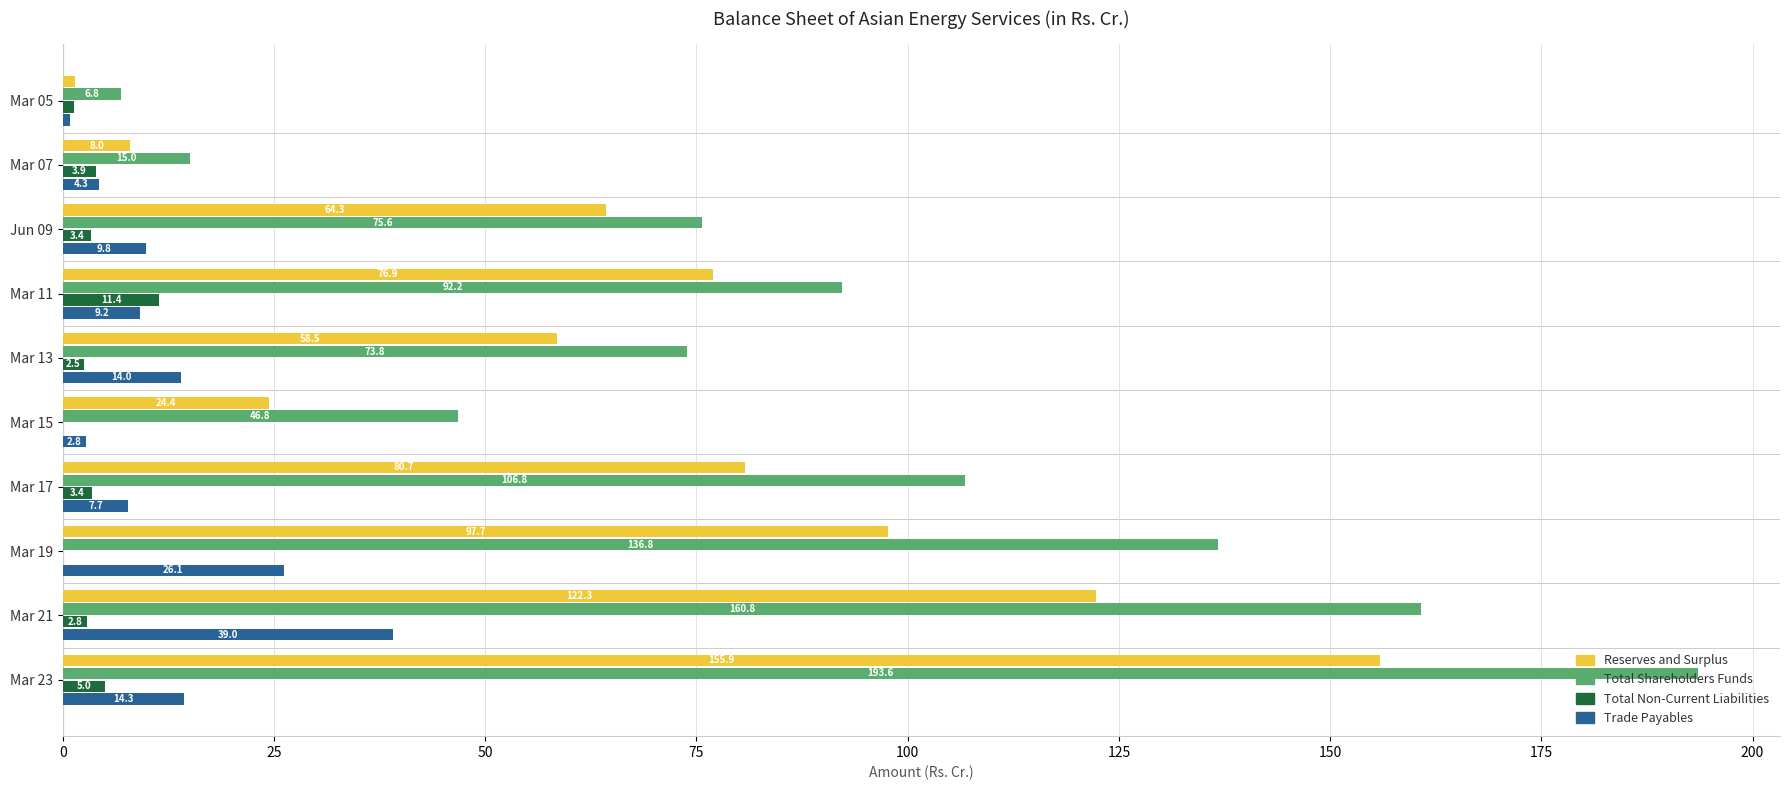

Between Mar 07 and Mar 11, which series saw the biggest shift?

Total Shareholders Funds